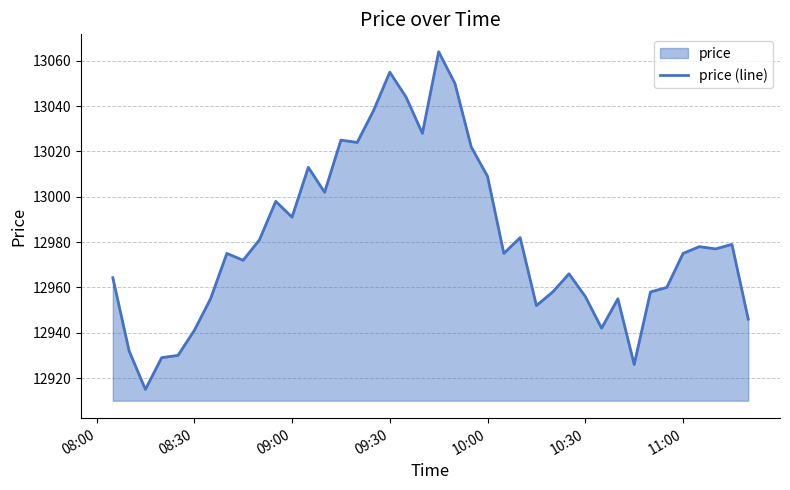

What is the greatest value displayed?

13064.0